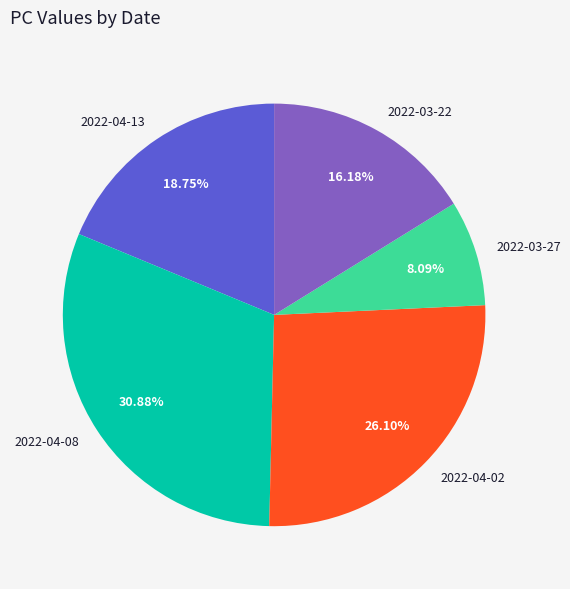

To the nearest percent, what is the average slice percentage?

20%